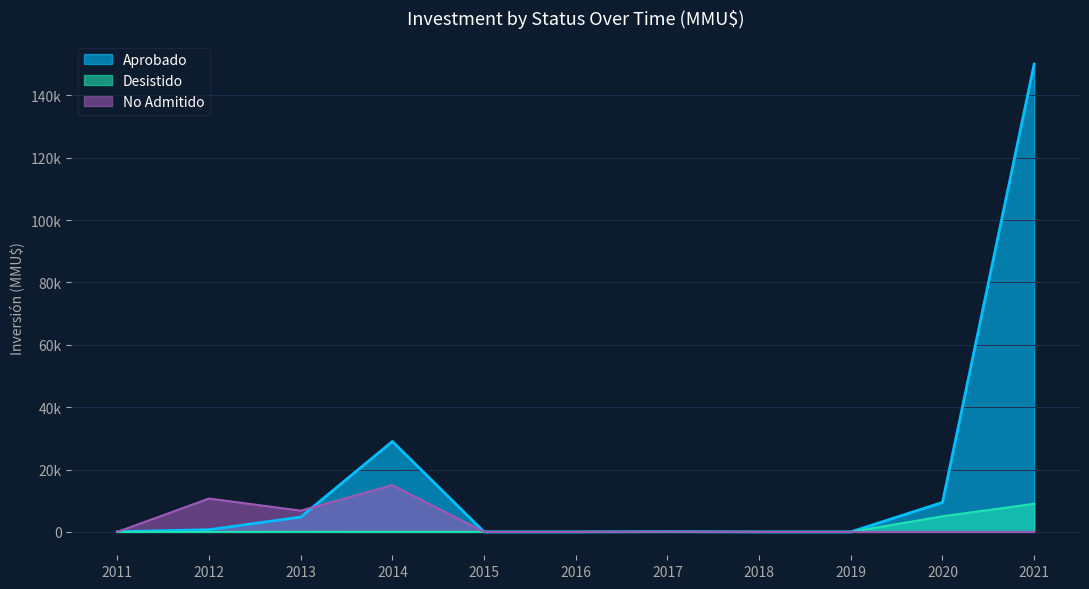

List the series in order of their overall mean, highest first.

Aprobado, No Admitido, Desistido